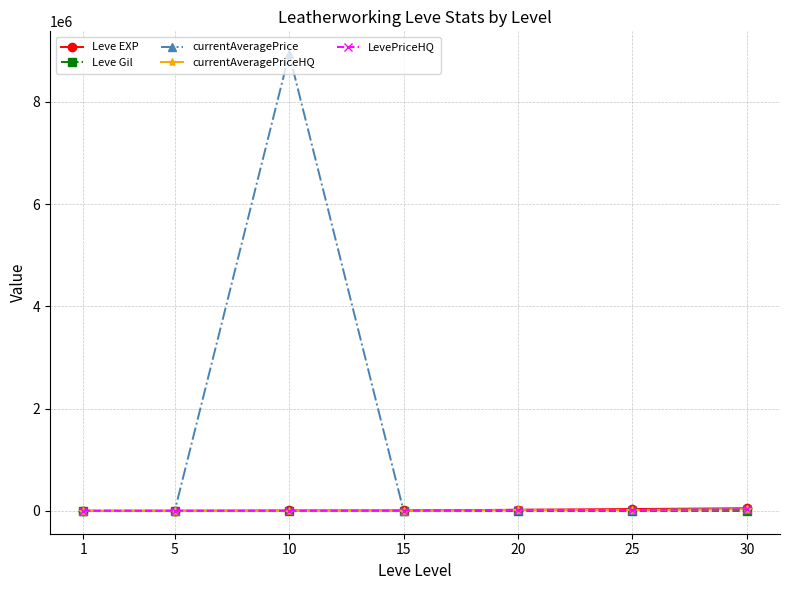

What is the difference between the second highest and second lowest values in the currentAveragePrice series?

38649.5